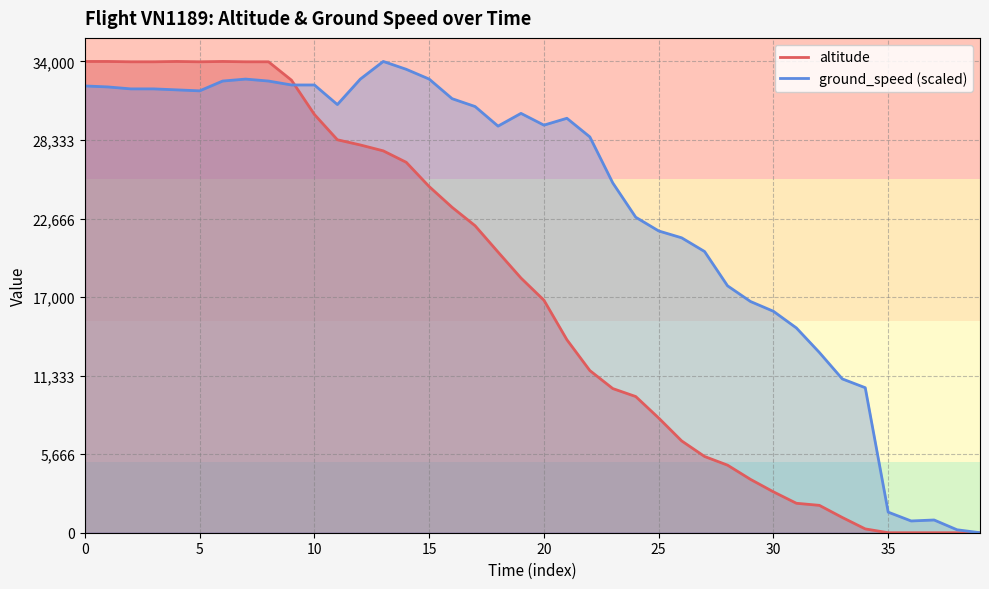

How many data points are above 18375?

19